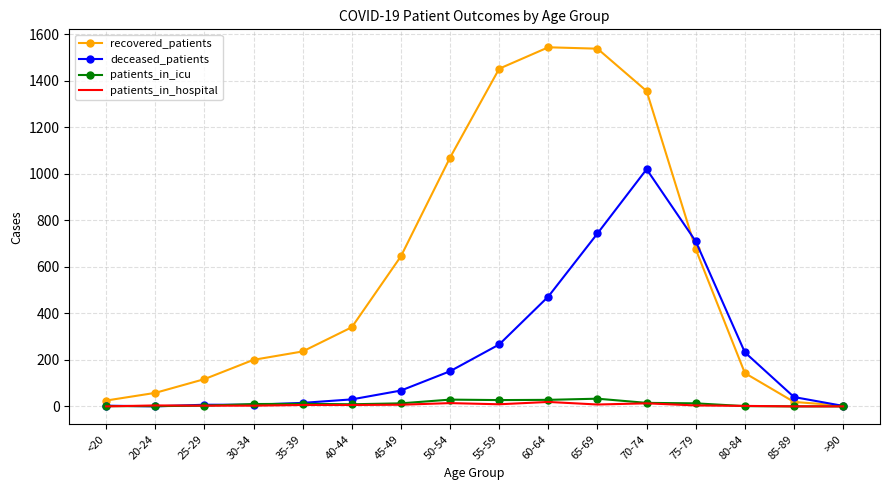

Between 65-69 and 85-89, which series saw the biggest shift?

recovered_patients